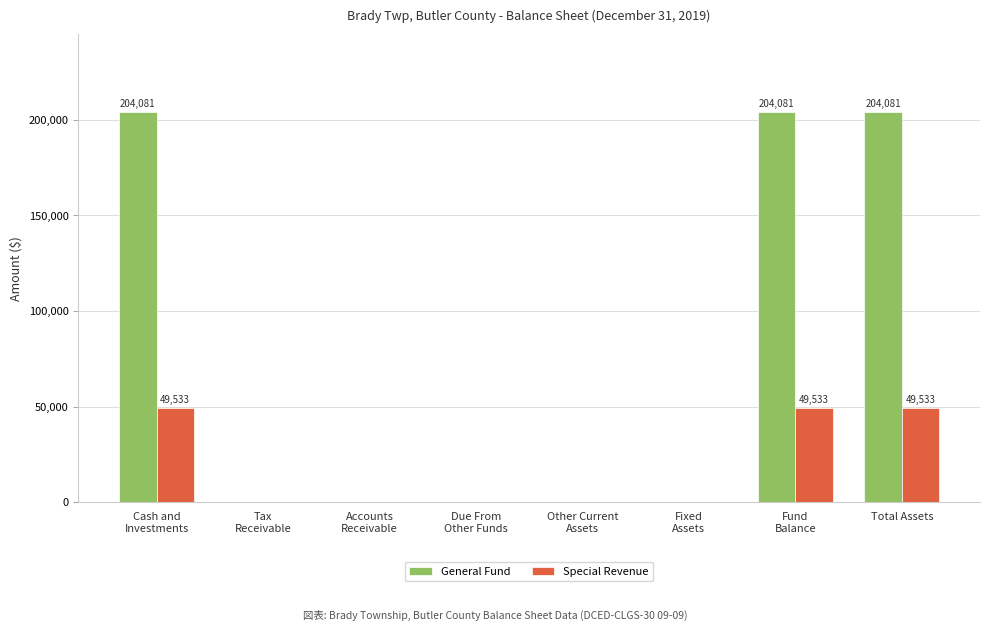

Reading left to right, transcribe all the data shown in this chart.

General Fund: 204081	0	0	0	0	0	204081	204081
Special Revenue: 49533	0	0	0	0	0	49533	49533